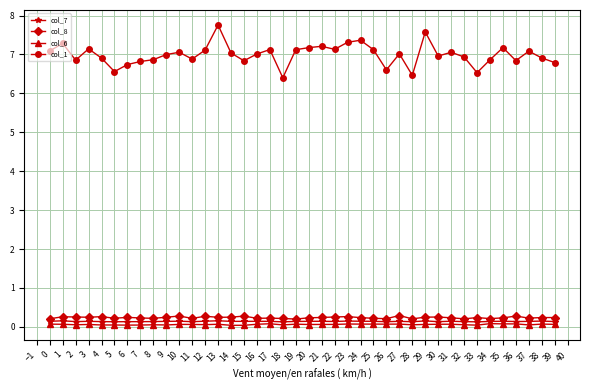

How many categories are shown in the chart?

40